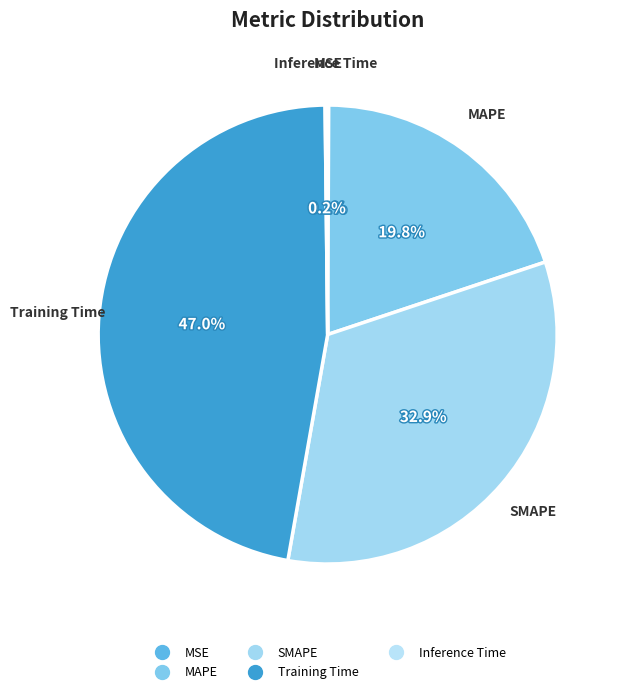

True or false: SMAPE accounts for 42% of the total.

False